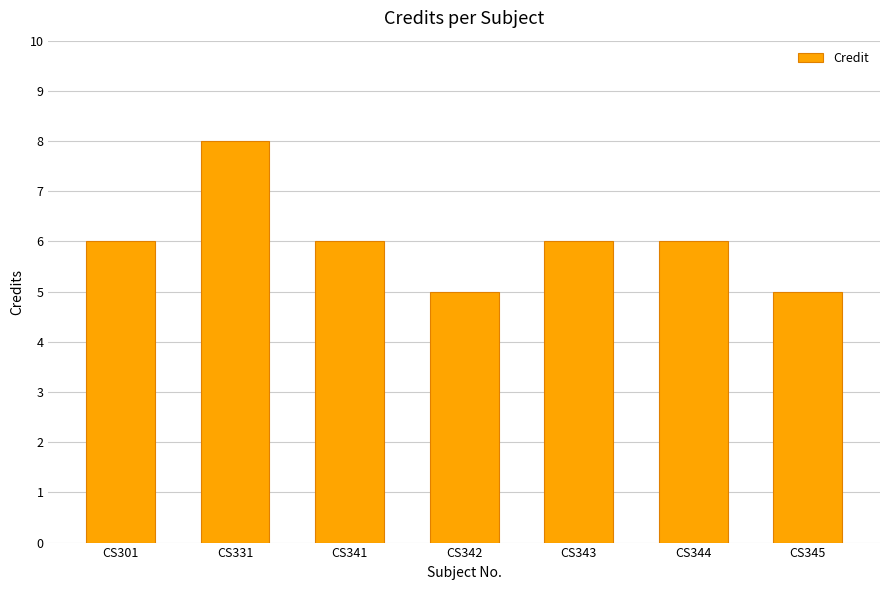

What is the value of the 1st bar from the left?

6